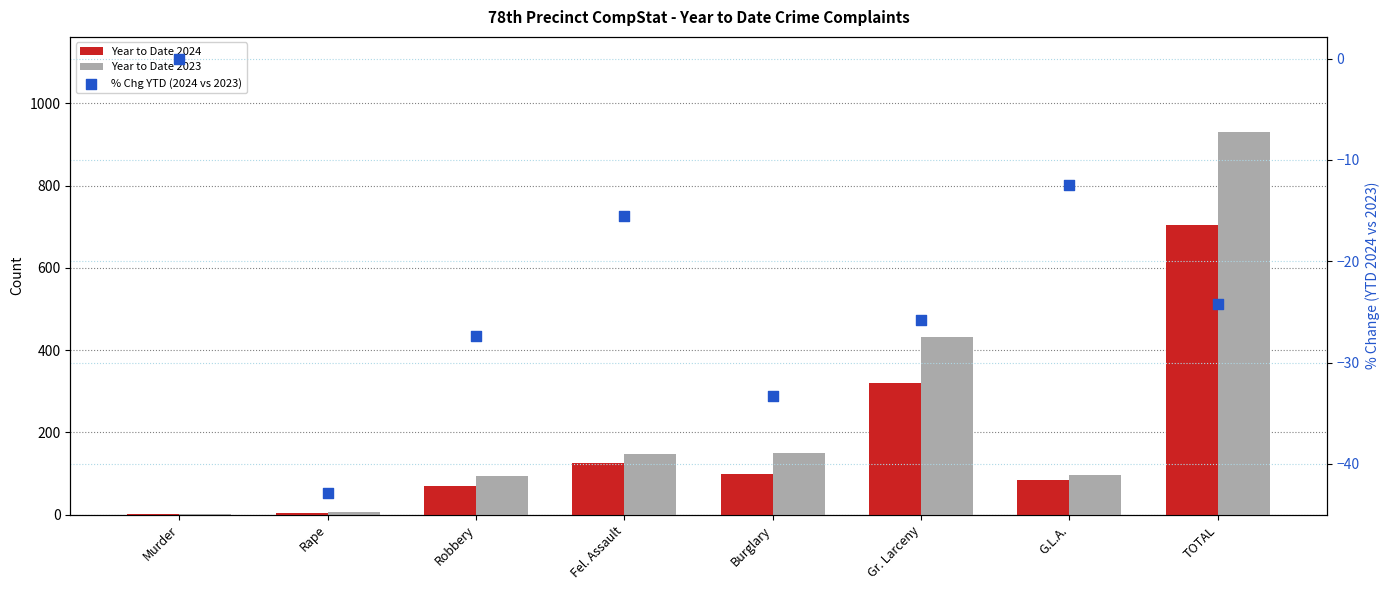

At how many categories does at least one series exceed 603?

1